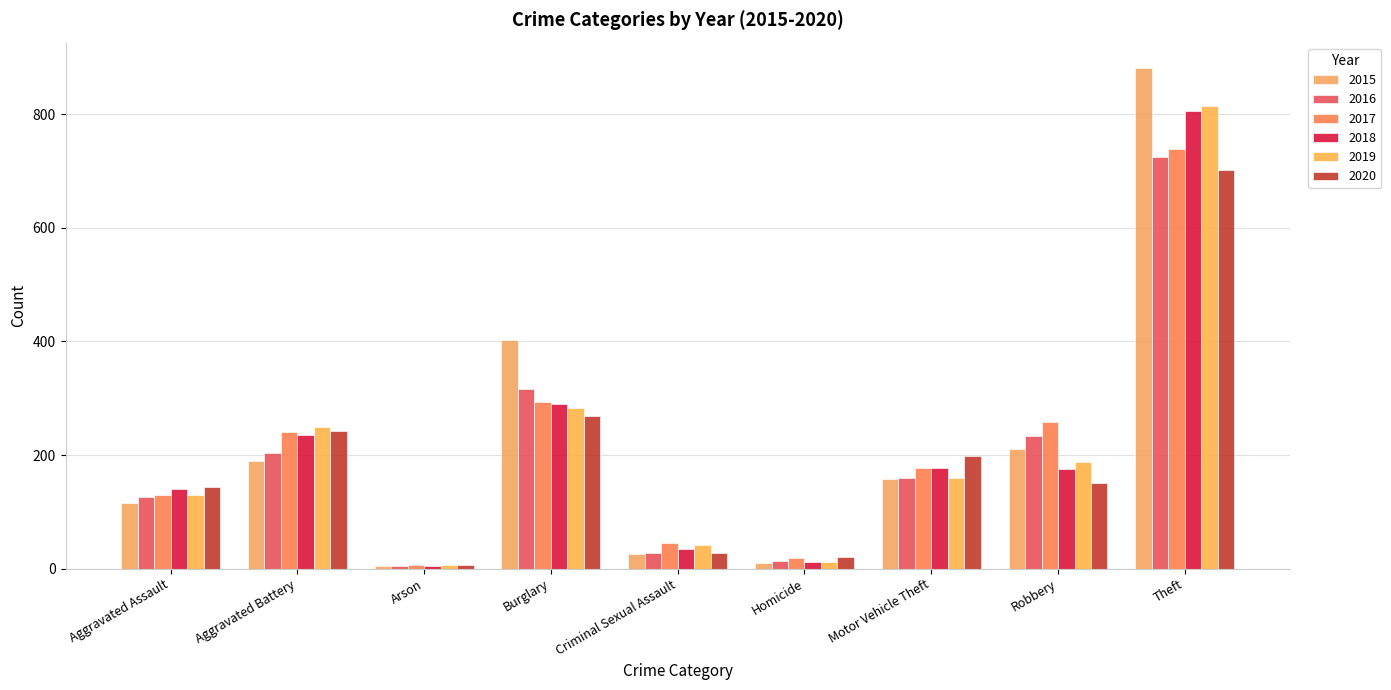

Is it true that 2015 equals 10 at Homicide?

True